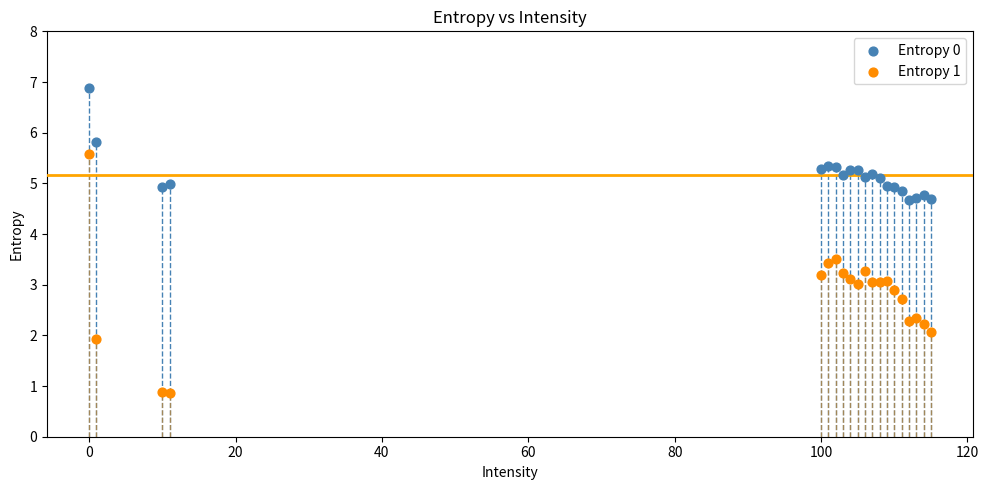

Which series has the largest Y range (max minus min)?

Entropy 1